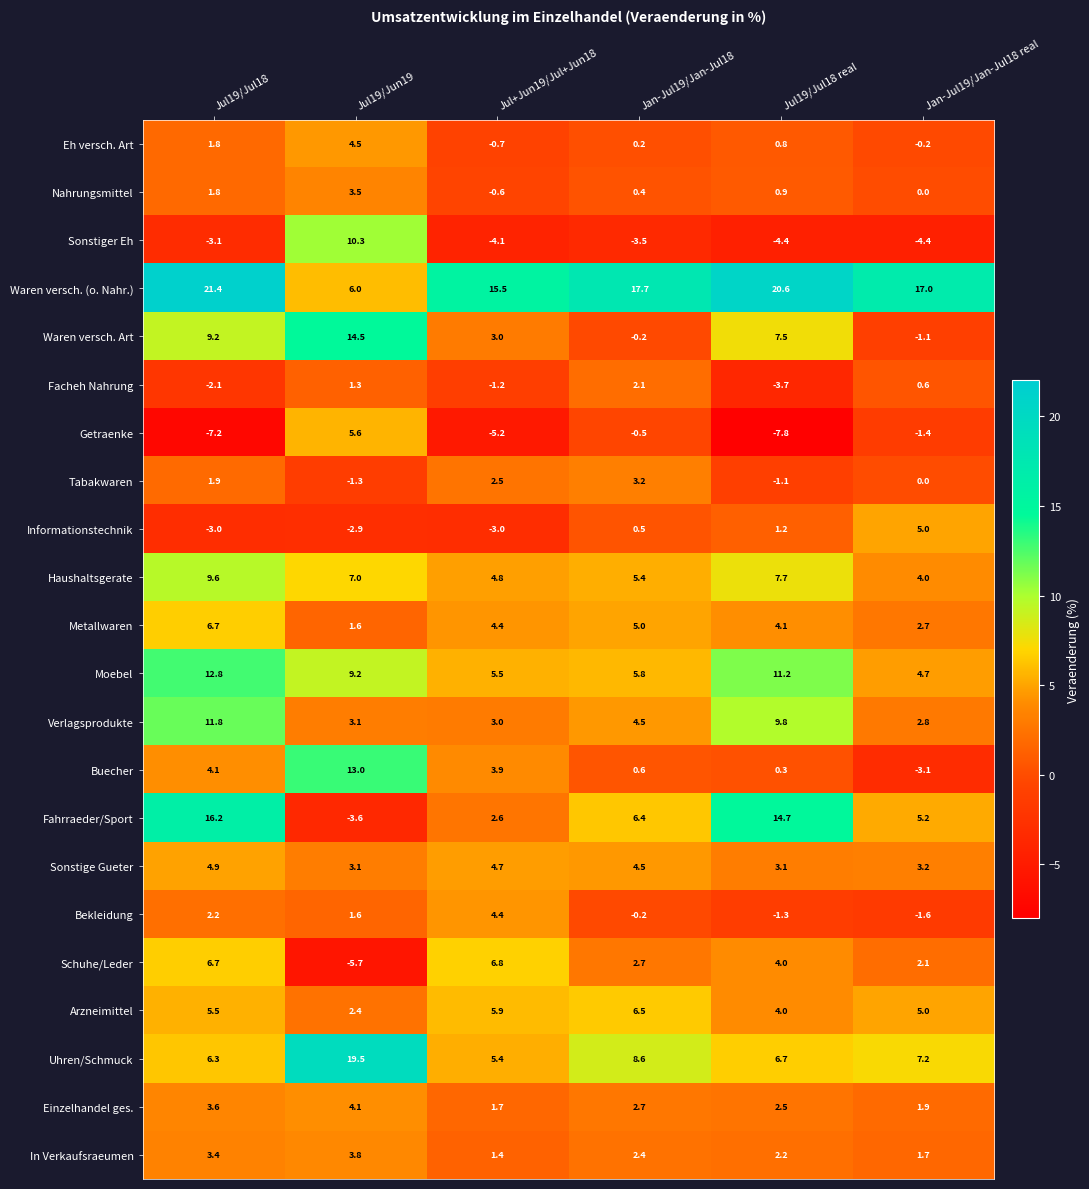

What is the total value across all series at Jul19/Jun19?

100.6